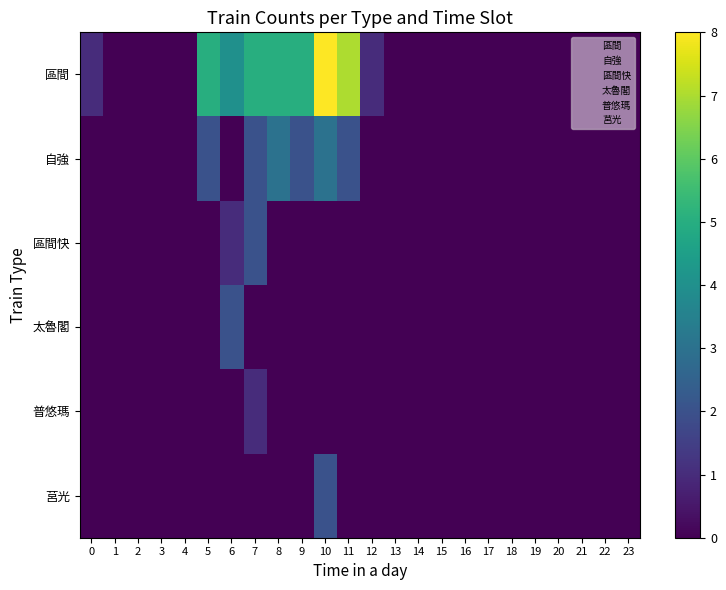

Reading left to right, list all the values displayed in this chart.

區間: 0=1	1=0	2=0	3=0	4=0	5=5	6=4	7=5	8=5	9=5	10=8	11=7	12=1	13=0	14=0	15=0	16=0	17=0	18=0	19=0	20=0	21=0	22=0	23=0
自強: 0=0	1=0	2=0	3=0	4=0	5=2	6=0	7=2	8=3	9=2	10=3	11=2	12=0	13=0	14=0	15=0	16=0	17=0	18=0	19=0	20=0	21=0	22=0	23=0
區間快: 0=0	1=0	2=0	3=0	4=0	5=0	6=1	7=2	8=0	9=0	10=0	11=0	12=0	13=0	14=0	15=0	16=0	17=0	18=0	19=0	20=0	21=0	22=0	23=0
太魯閣: 0=0	1=0	2=0	3=0	4=0	5=0	6=2	7=0	8=0	9=0	10=0	11=0	12=0	13=0	14=0	15=0	16=0	17=0	18=0	19=0	20=0	21=0	22=0	23=0
普悠瑪: 0=0	1=0	2=0	3=0	4=0	5=0	6=0	7=1	8=0	9=0	10=0	11=0	12=0	13=0	14=0	15=0	16=0	17=0	18=0	19=0	20=0	21=0	22=0	23=0
莒光: 0=0	1=0	2=0	3=0	4=0	5=0	6=0	7=0	8=0	9=0	10=2	11=0	12=0	13=0	14=0	15=0	16=0	17=0	18=0	19=0	20=0	21=0	22=0	23=0